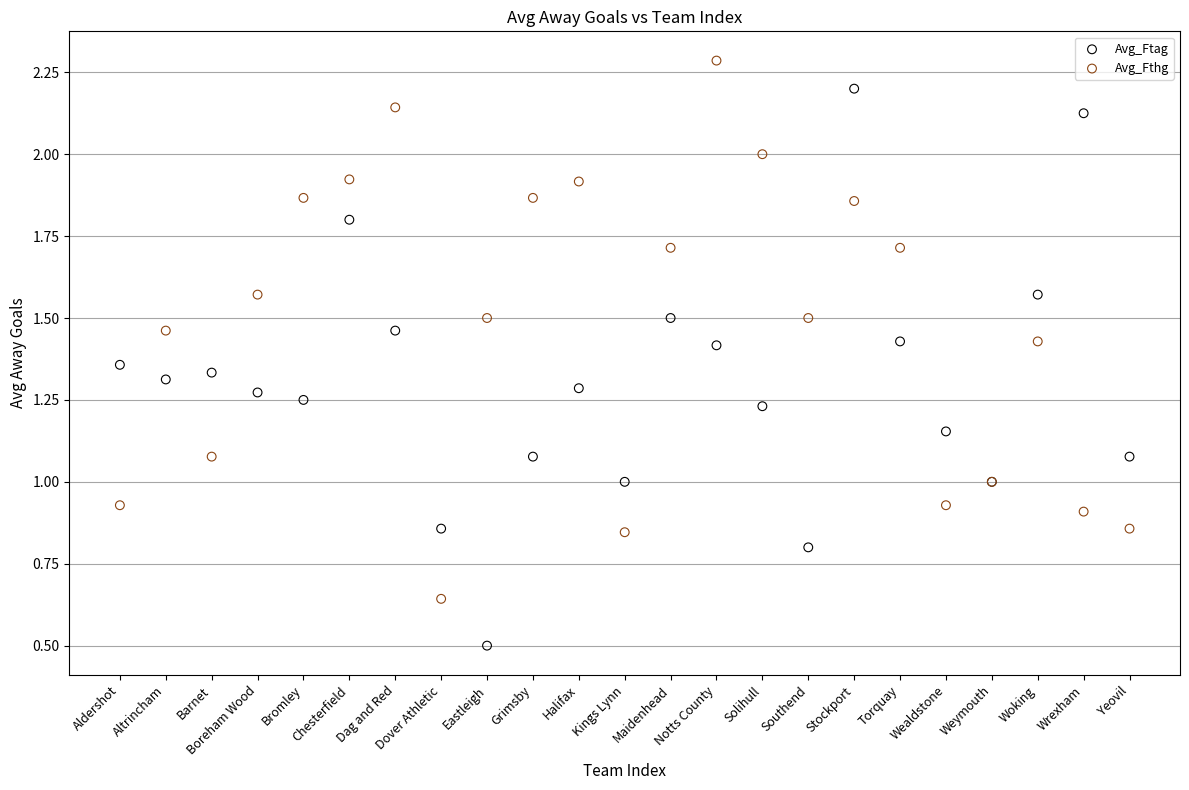

Which series reaches the minimum Y coordinate?

Avg_Ftag